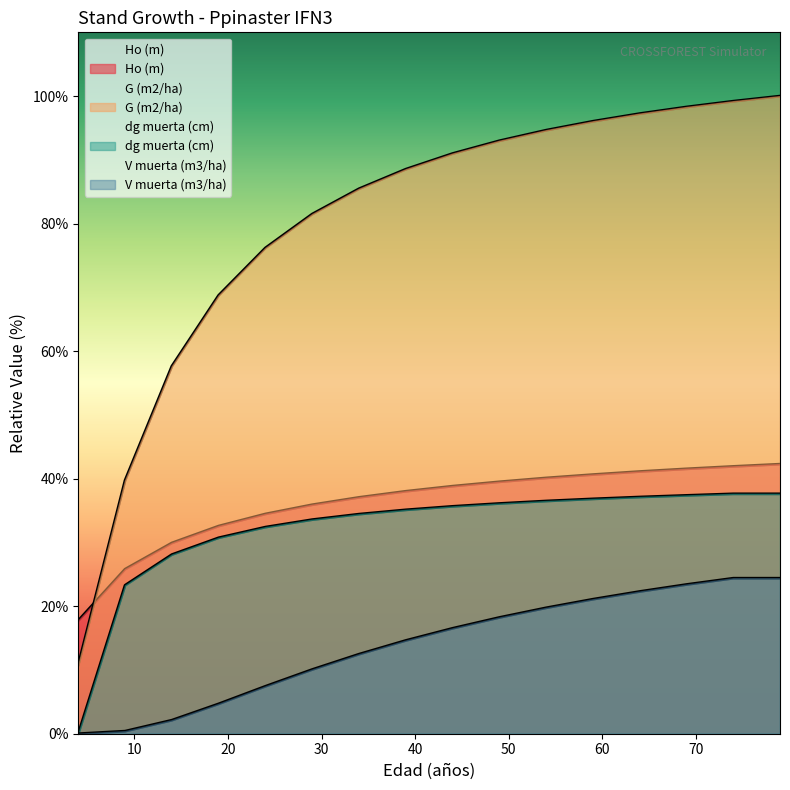

The dg muerta (cm) series shows 33.6 at 29. True or false?

True